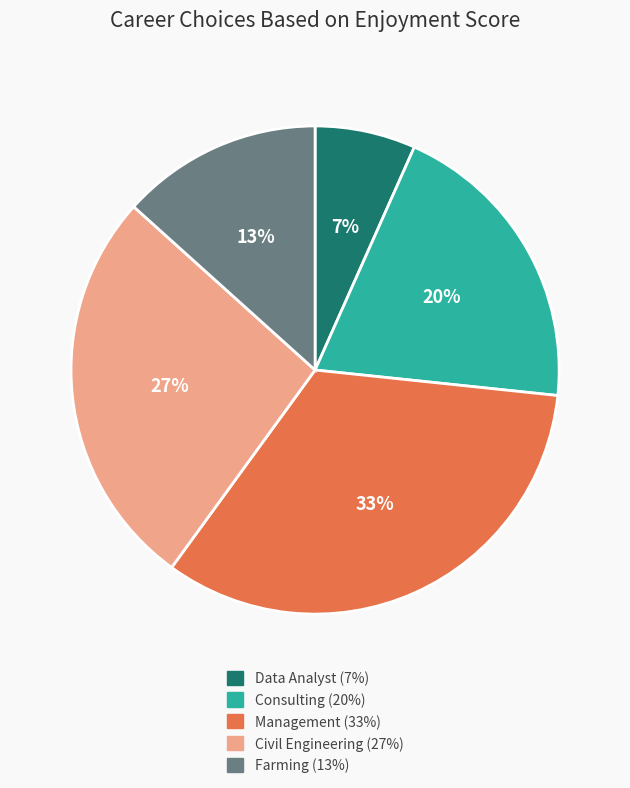

Between Civil Engineering (27%) and Consulting (20%), which is larger?

Civil Engineering (27%)